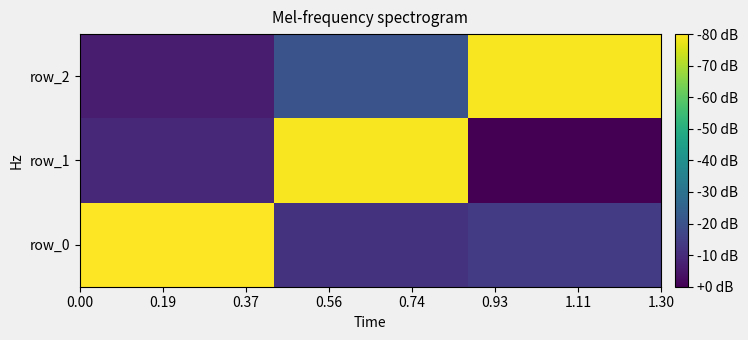

Reading left to right, list all the values displayed in this chart.

row_0: 1.0	0.0	0.1
row_1: -0.0	1.0	-0.1
row_2: -0.1	0.1	1.0